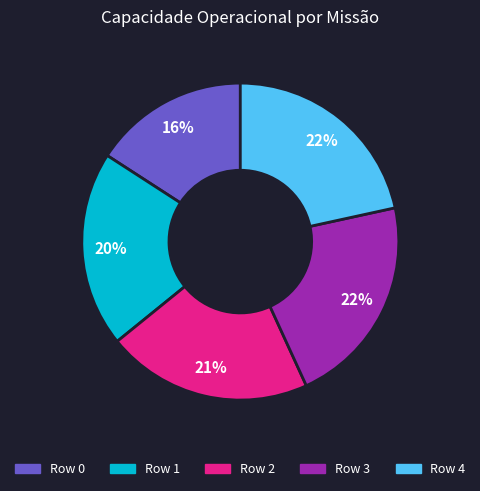

How many segments does this pie chart have?

5